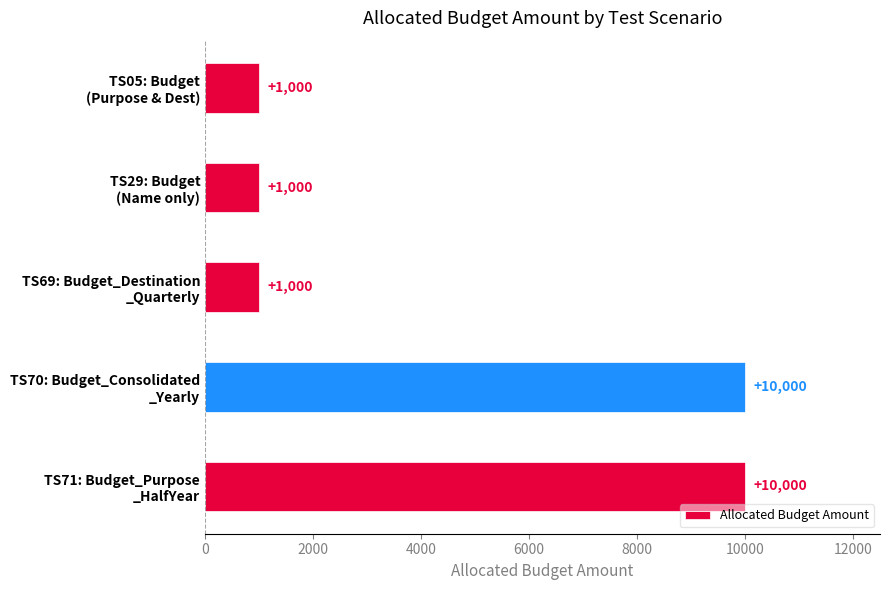

Count the values in the range 1000 to 10000.

5